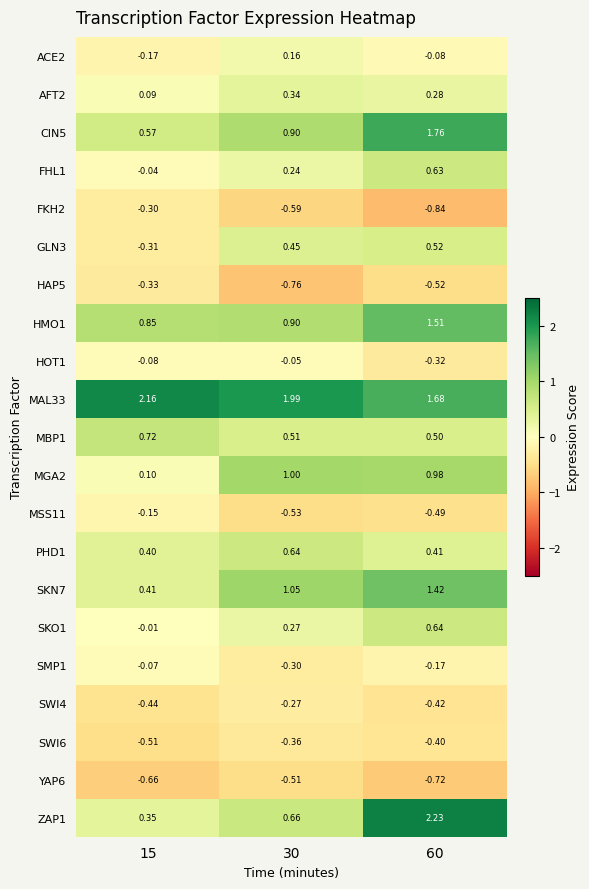

Rank the series at 60 from highest to lowest value.

ZAP1, CIN5, MAL33, HMO1, SKN7, MGA2, SKO1, FHL1, GLN3, MBP1, PHD1, AFT2, ACE2, SMP1, HOT1, SWI6, SWI4, MSS11, HAP5, YAP6, FKH2